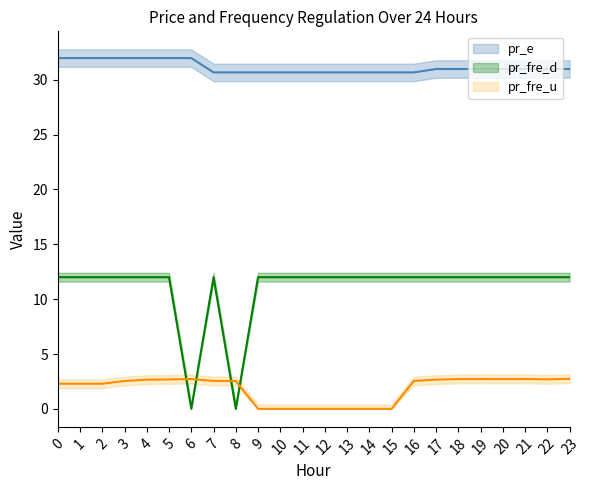

True or false: pr_e has more than 2 points higher than both neighbors.

False